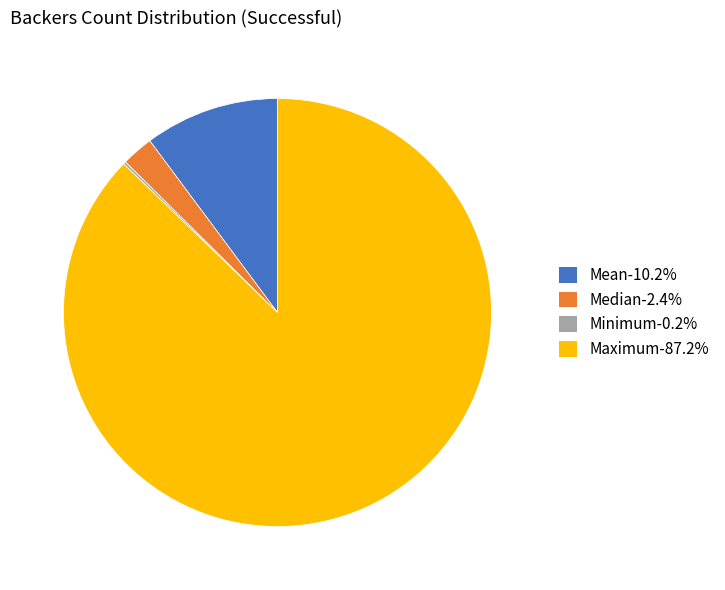

Is there a majority slice in this chart?

Yes